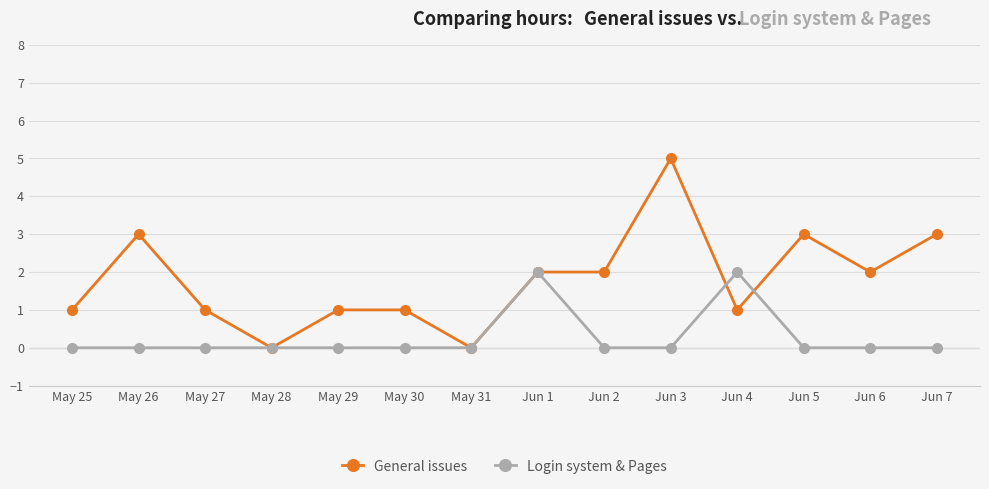

Which series has the widest spread of values?

General issues